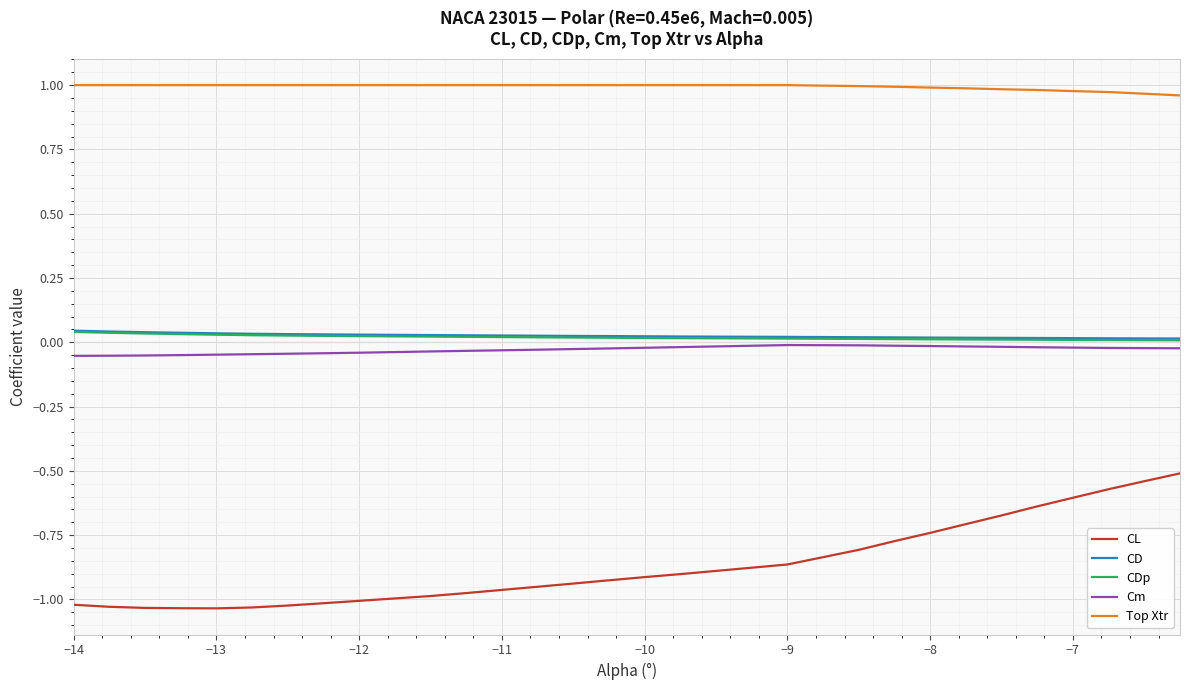

True or false: Top Xtr and CDp intersect in this chart.

False